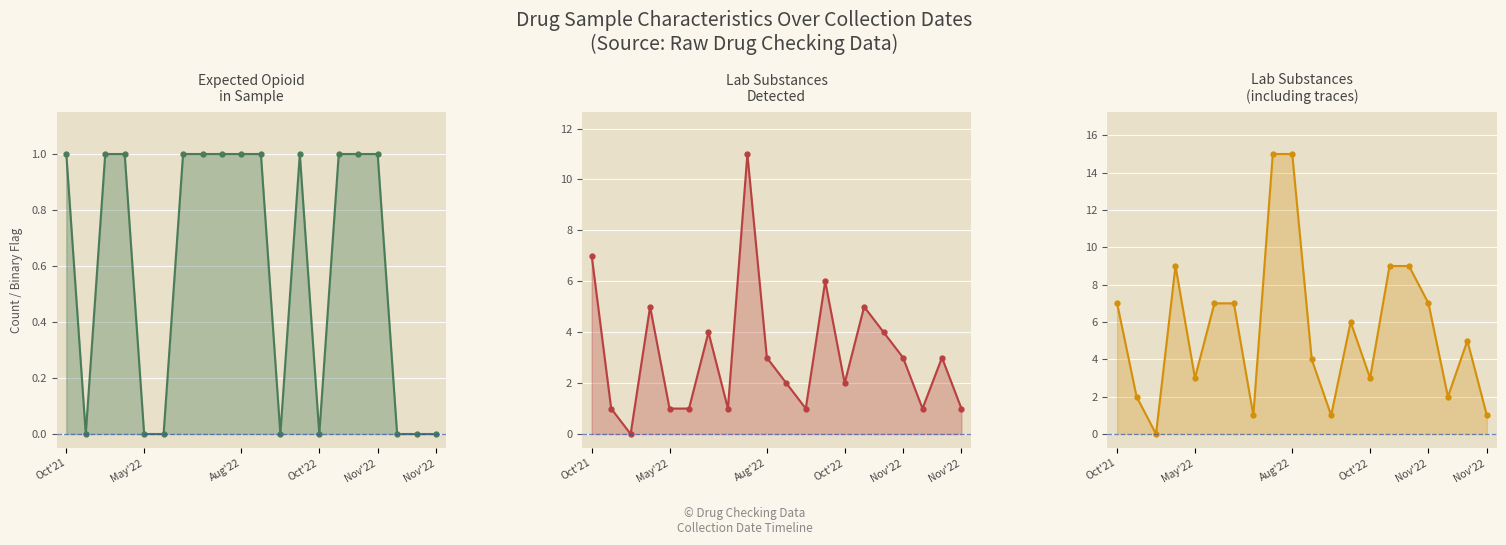

Is the value of lab_num_substances at Oct'22 greater than the value of lab_num_substances_any at Oct'21?

No